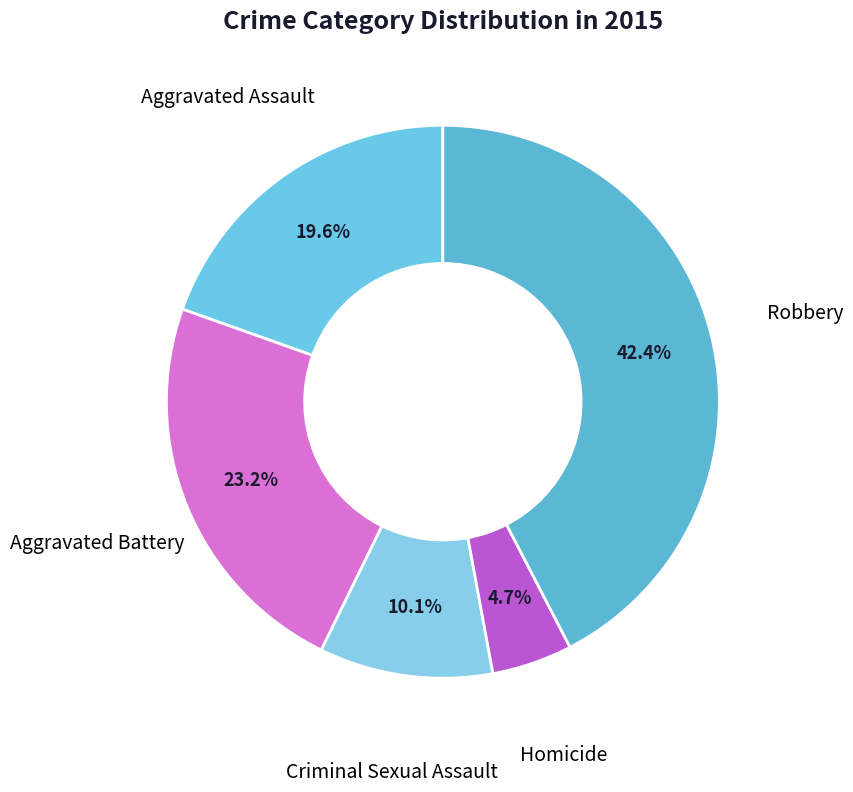

Count the number of slices in the pie.

5